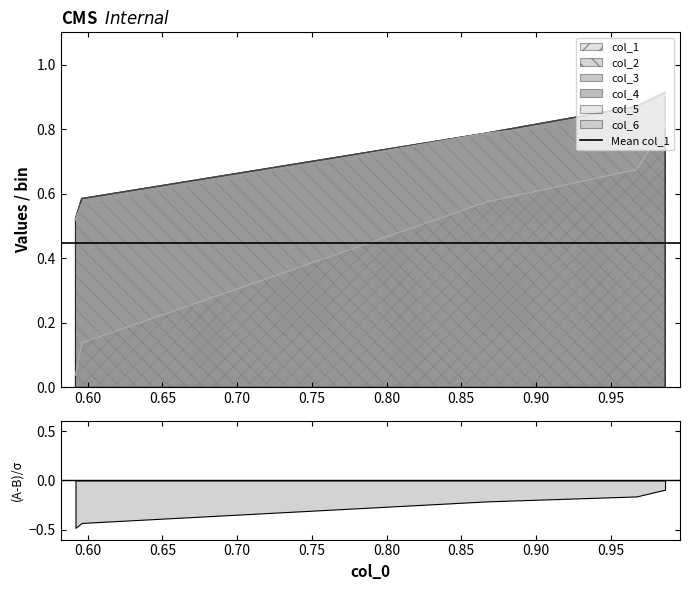

True or false: col_6 and col_1 intersect in this chart.

False